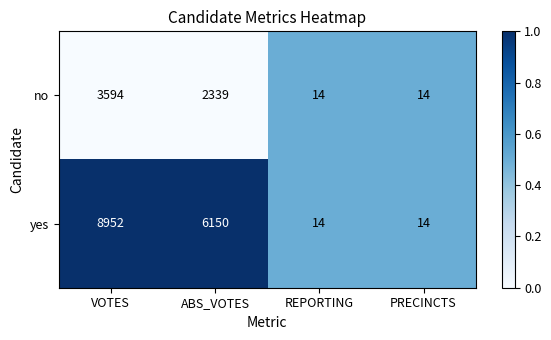

What is the maximum value shown in the chart?

8952